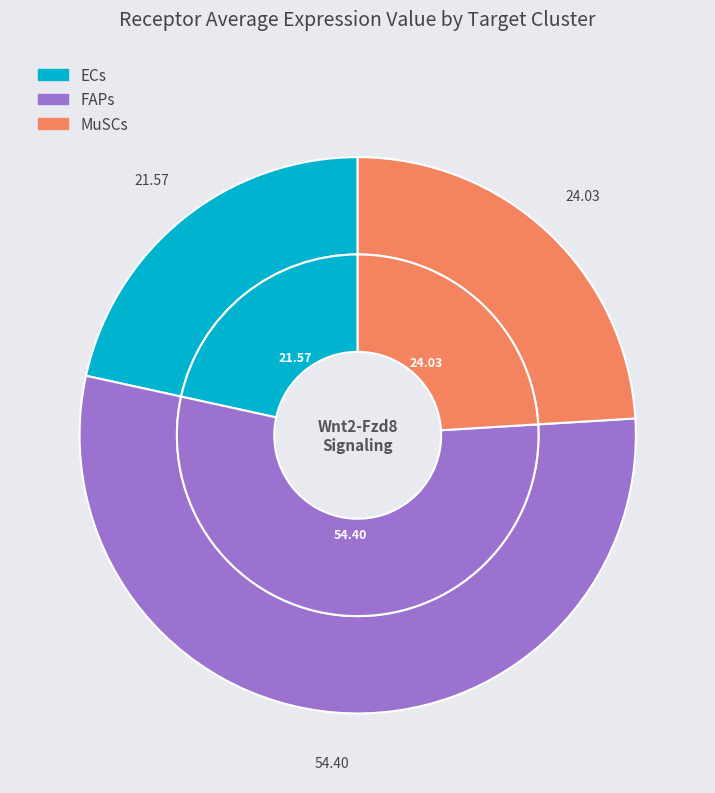

What percentage is NOT represented by MuSCs?

76.0%